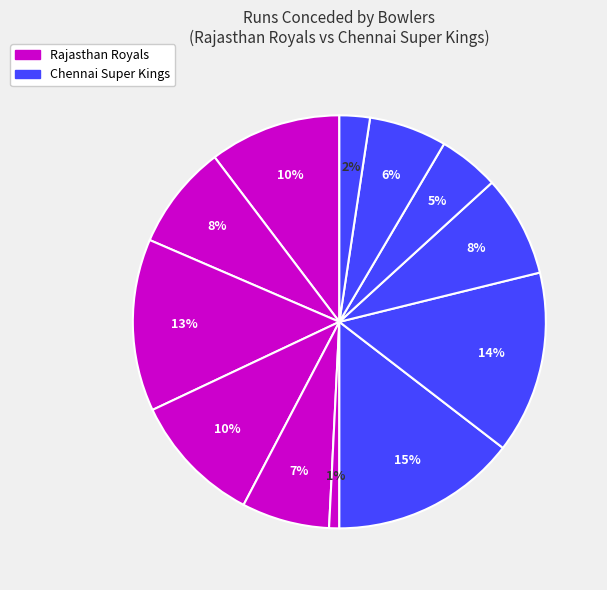

How many segments does this pie chart have?

12